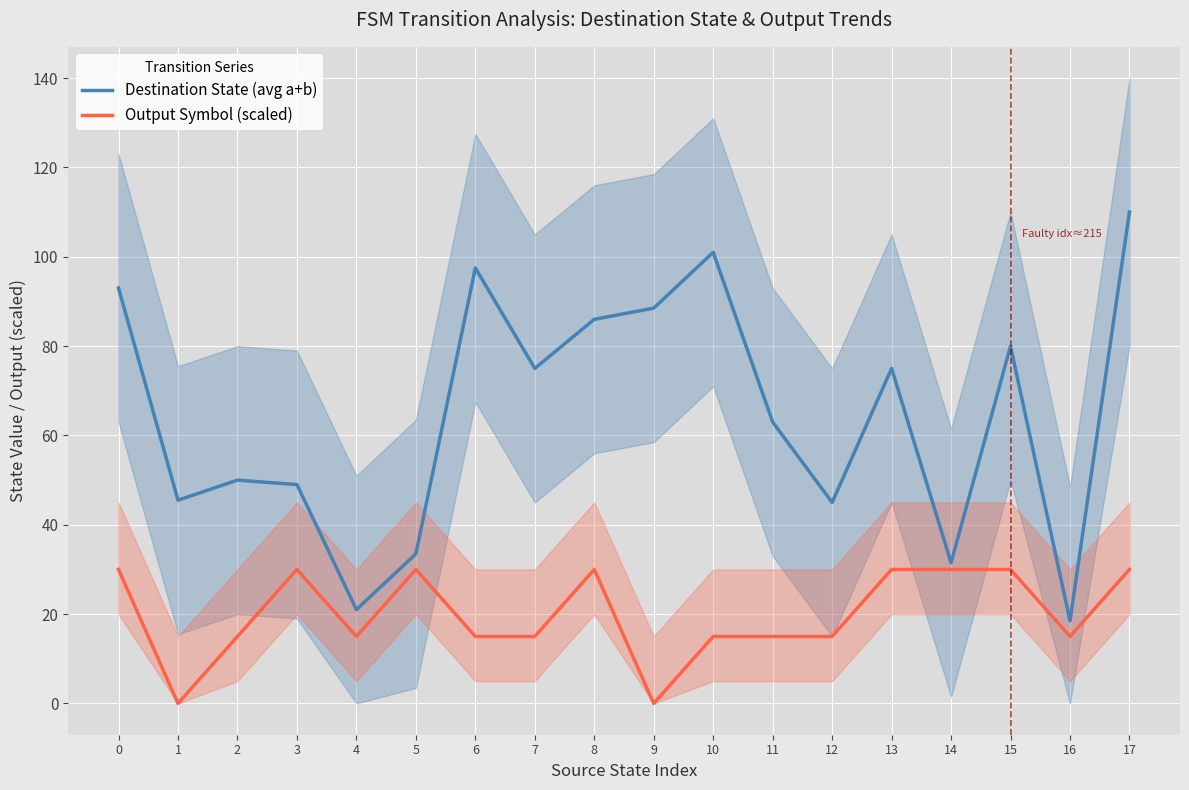

True or false: Destination State (avg a+b) and Output Symbol (scaled) intersect in this chart.

False